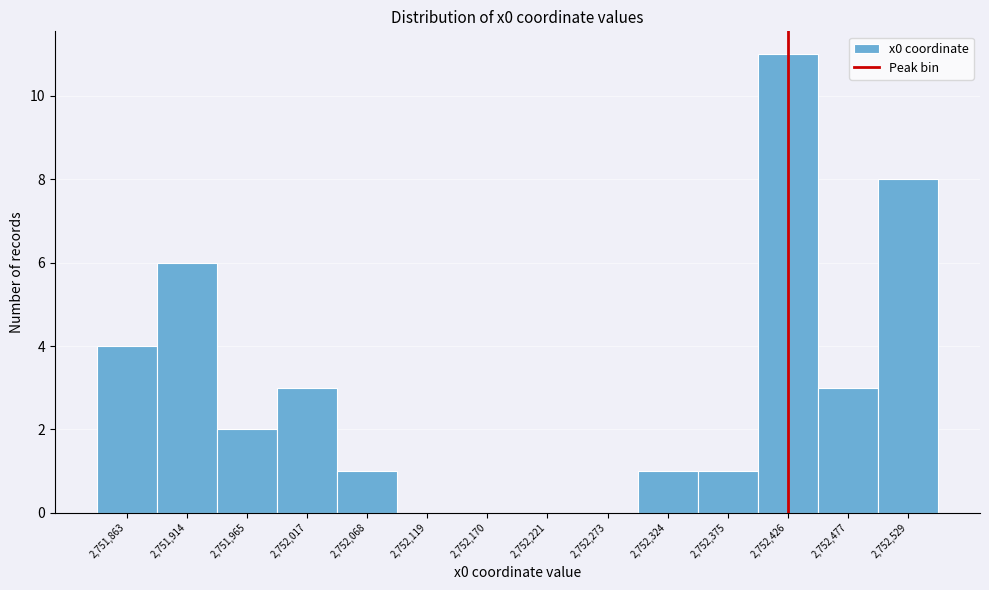

Reading left to right, extract all data points from this chart.

2,751,863=4	2,751,914=6	2,751,965=2	2,752,017=3	2,752,068=1	2,752,119=0	2,752,170=0	2,752,221=0	2,752,273=0	2,752,324=1	2,752,375=1	2,752,426=11	2,752,477=3	2,752,529=8